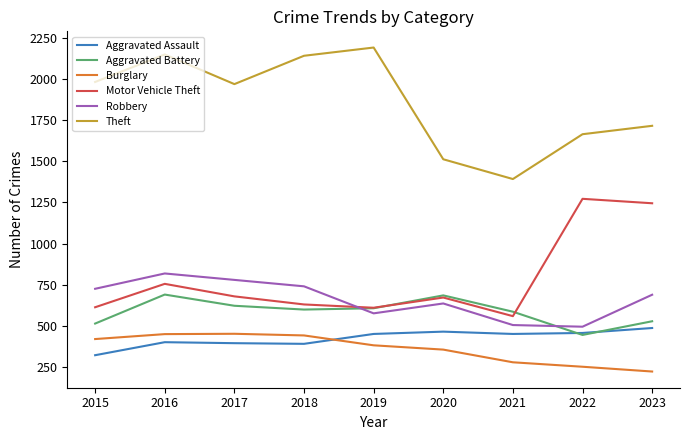

True or false: Robbery has more than 0 points higher than both neighbors.

True